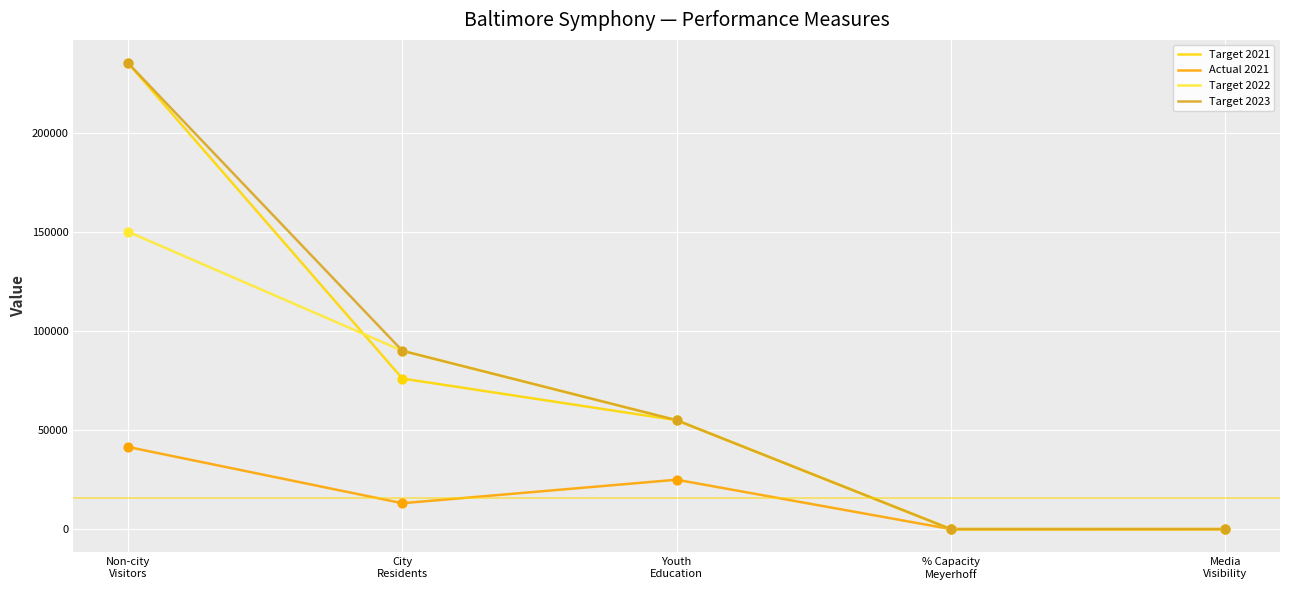

At how many categories does at least one series exceed 216786?

1